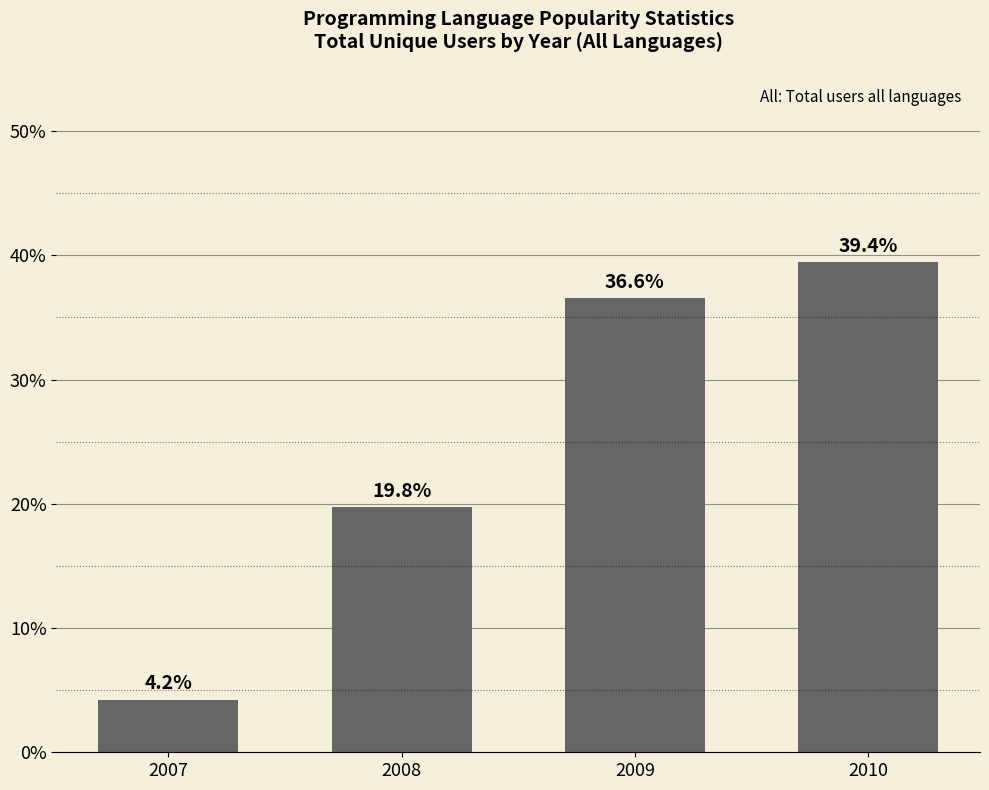

Reading left to right, transcribe all the data shown in this chart.

2007=4.2	2008=19.8	2009=36.6	2010=39.4